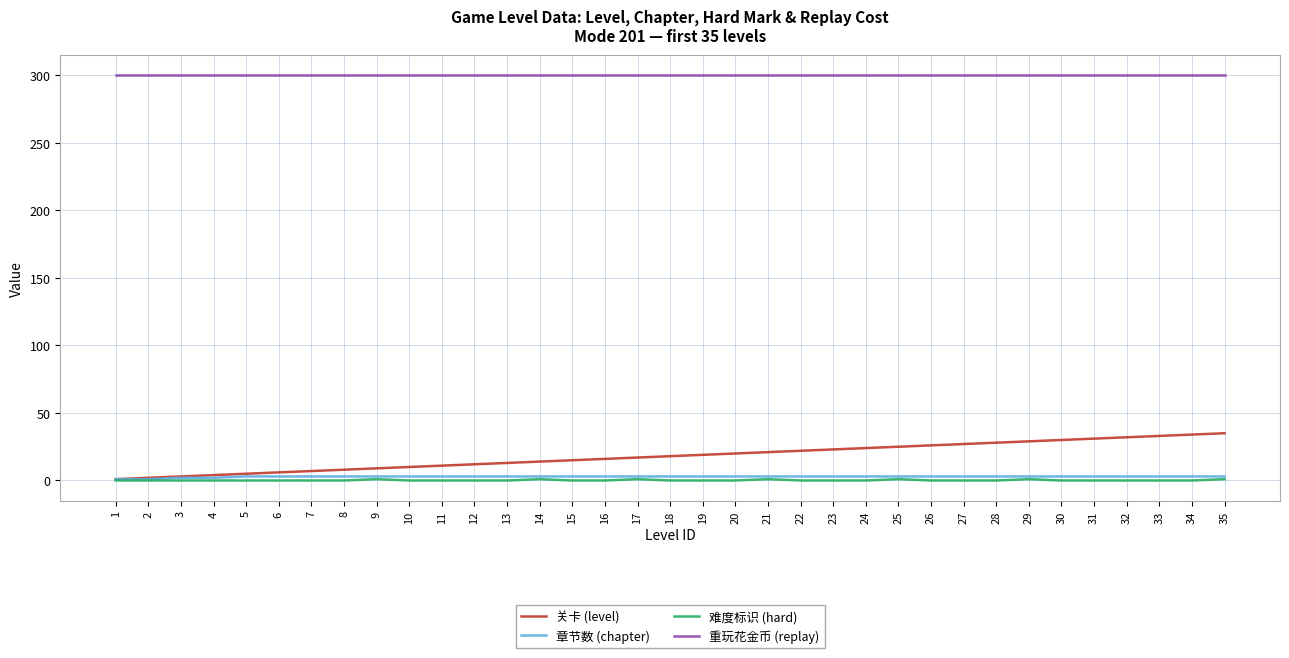

What is the total value across all series at 28?

331